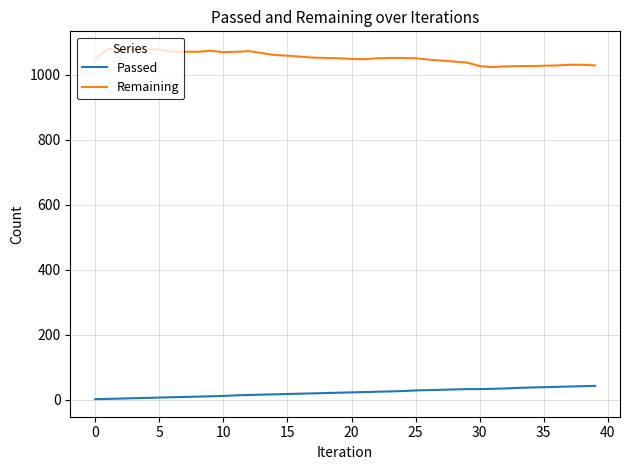

True or false: Remaining and Passed intersect in this chart.

False